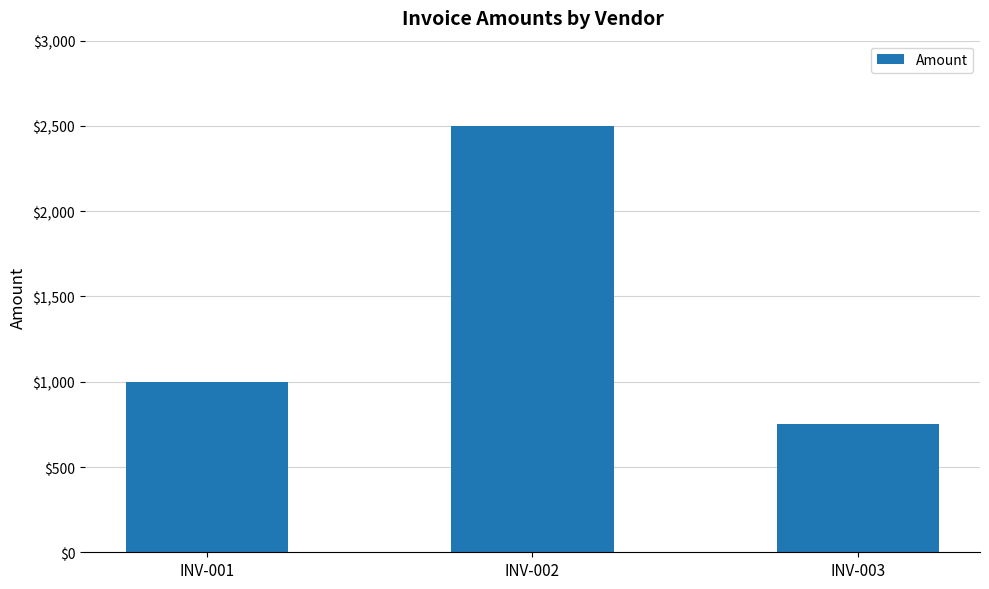

The chart shows a value of 1053.7 at INV-003. True or false?

False